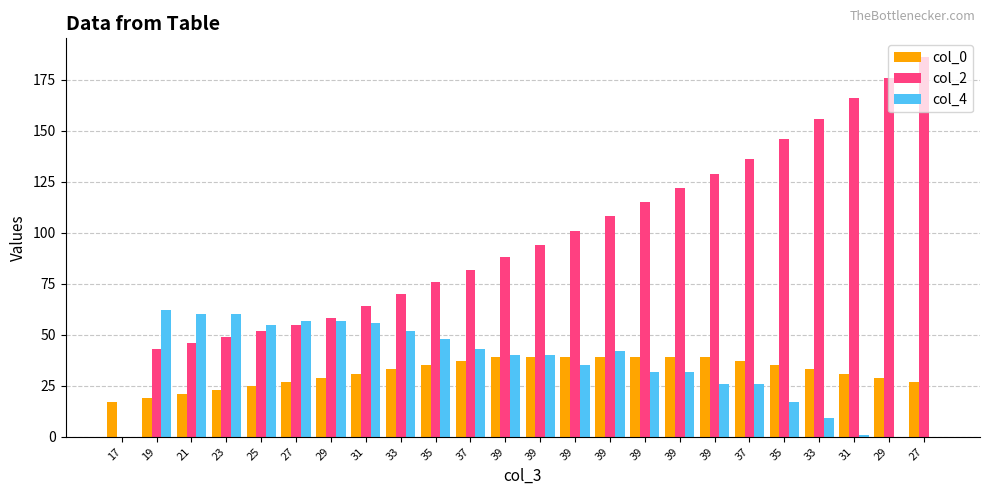

How many series are shown in this chart?

3